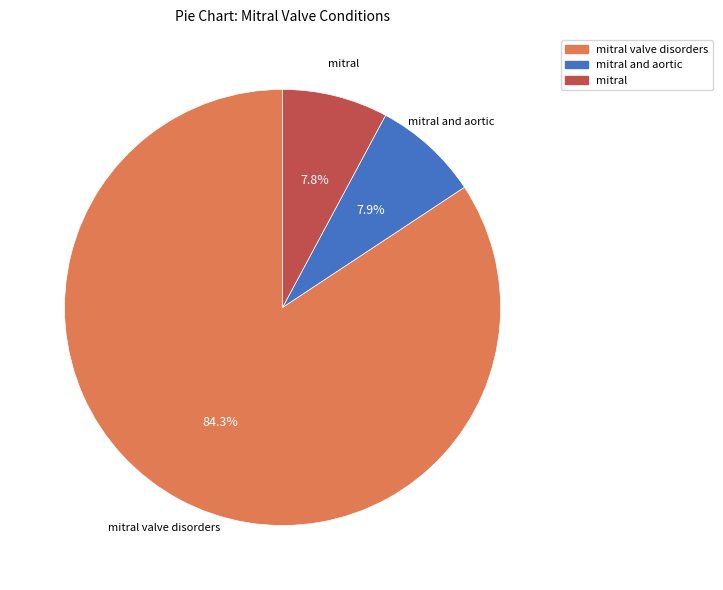

Does any single category account for the majority?

Yes